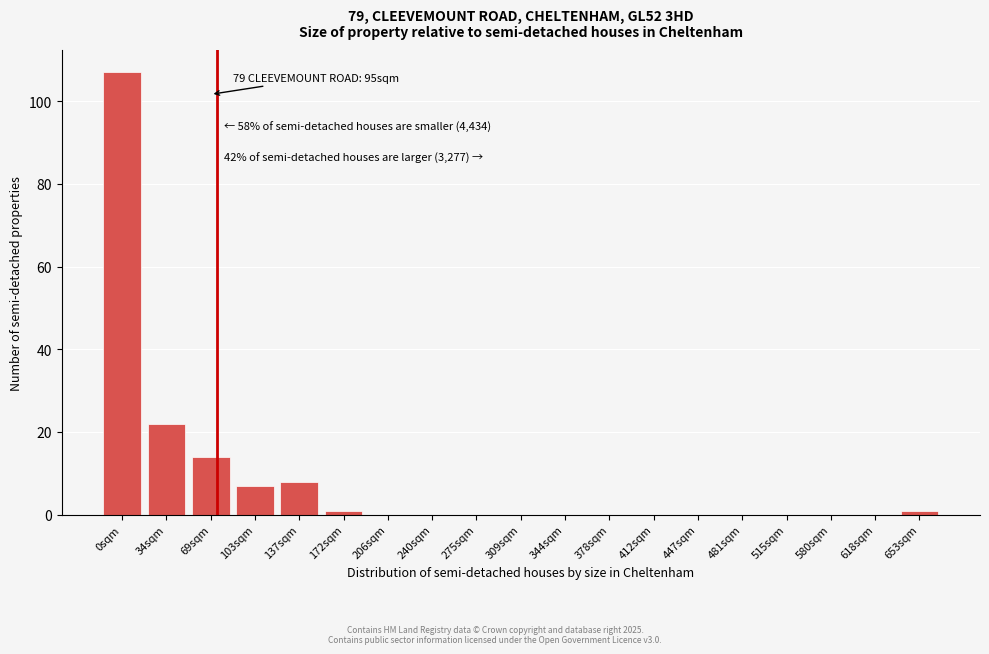

Reading left to right, what are all the values shown in this chart?

0sqm=107	34sqm=22	69sqm=14	103sqm=7	137sqm=8	172sqm=1	206sqm=0	240sqm=0	275sqm=0	309sqm=0	344sqm=0	378sqm=0	412sqm=0	447sqm=0	481sqm=0	515sqm=0	580sqm=0	618sqm=0	653sqm=1